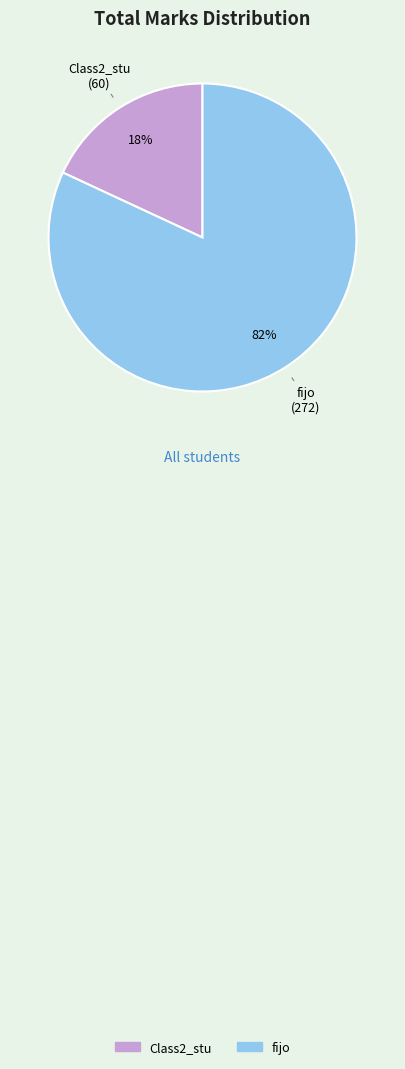

To the nearest percent, what portion does fijo represent?

82%